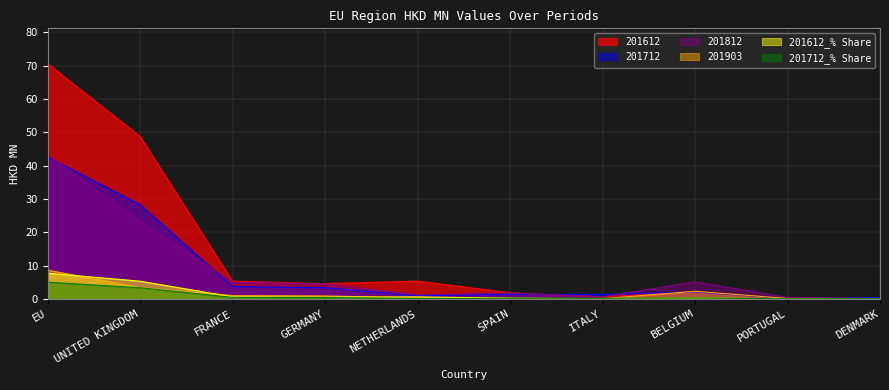

How many times do 201812 and 201903 cross each other?

1